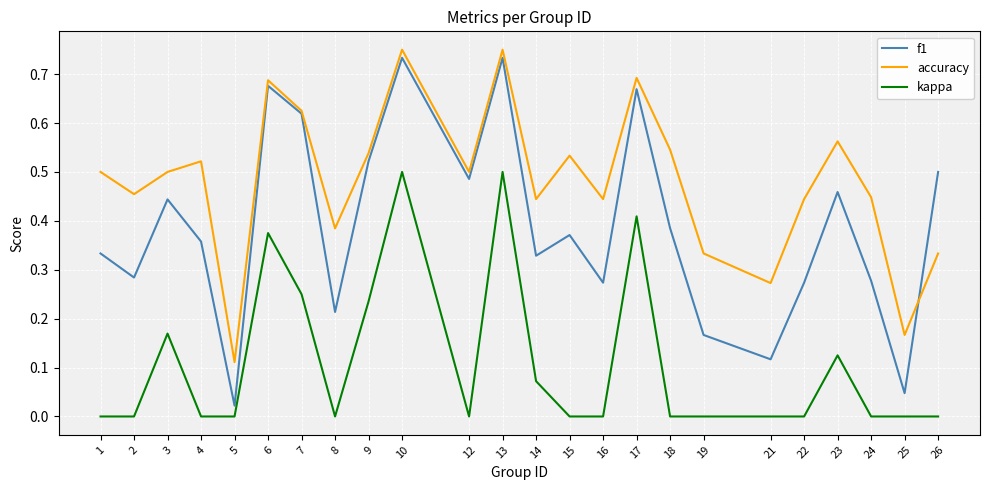

What are all the series names shown in the legend?

f1, accuracy, kappa